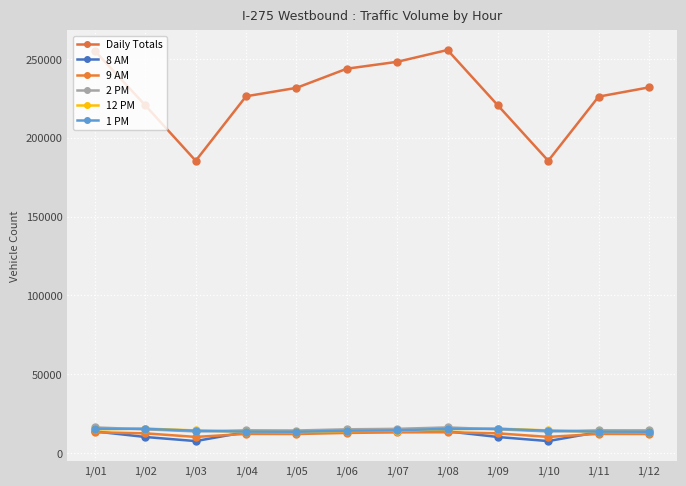

How many values in the 9 AM series exceed 12537?

6